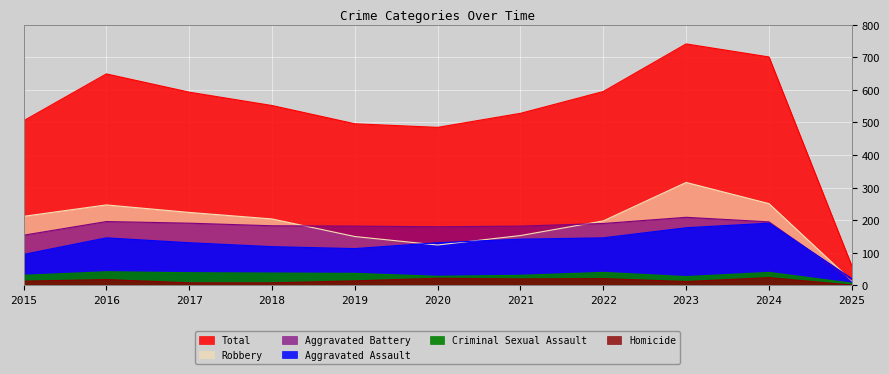

What is the average value of the Aggravated Assault series?

128